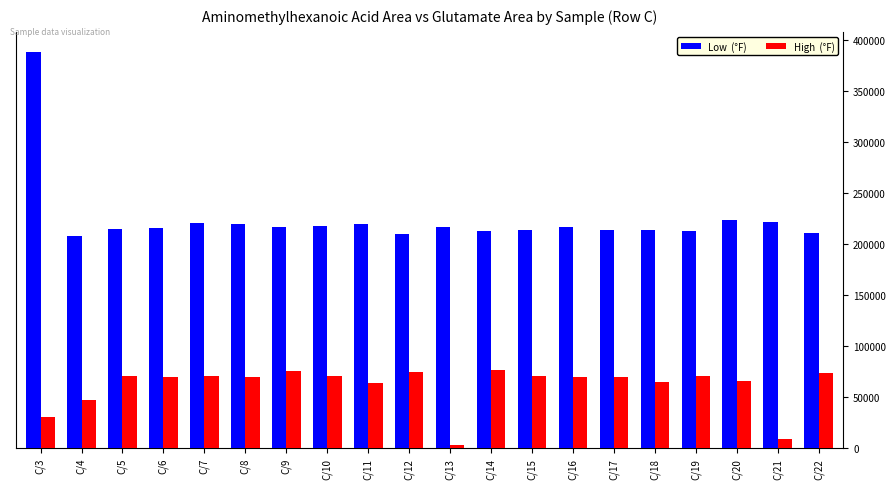

Which category has the highest value across all series?

C/3